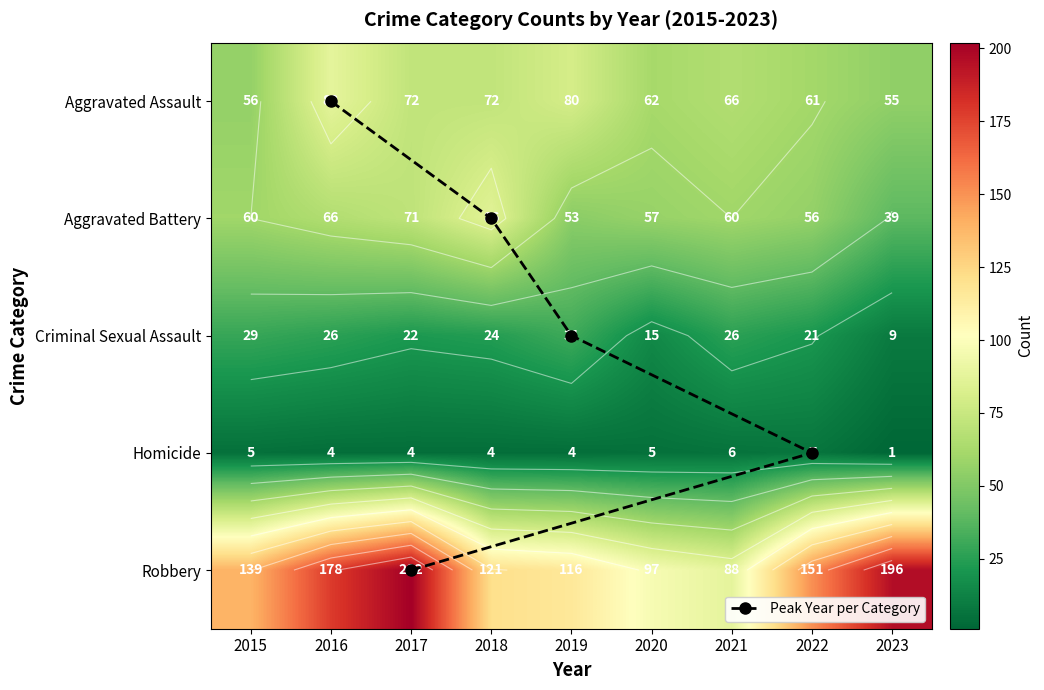

Which category has the highest value in the Aggravated Assault series?

2016